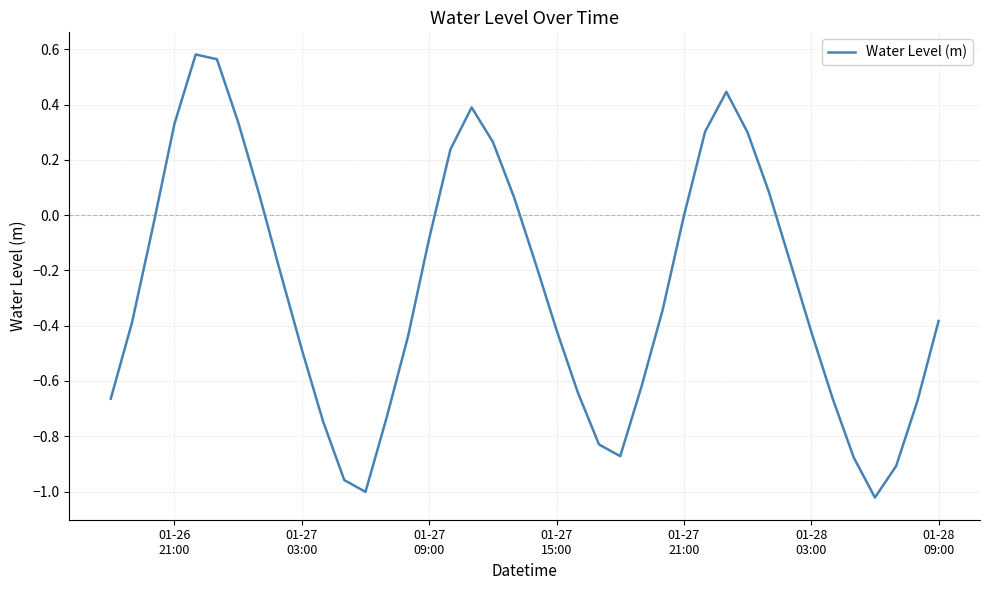

What is the difference between the second highest and minimum values?

1.6